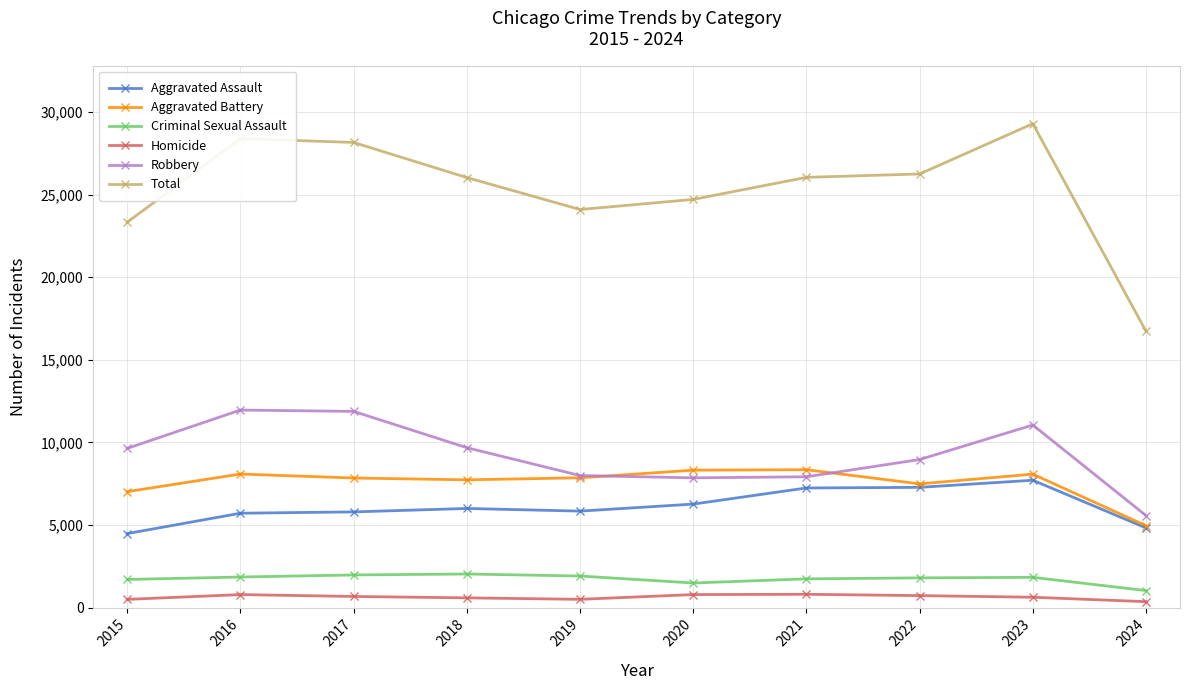

True or false: Aggravated Battery and Criminal Sexual Assault intersect in this chart.

False